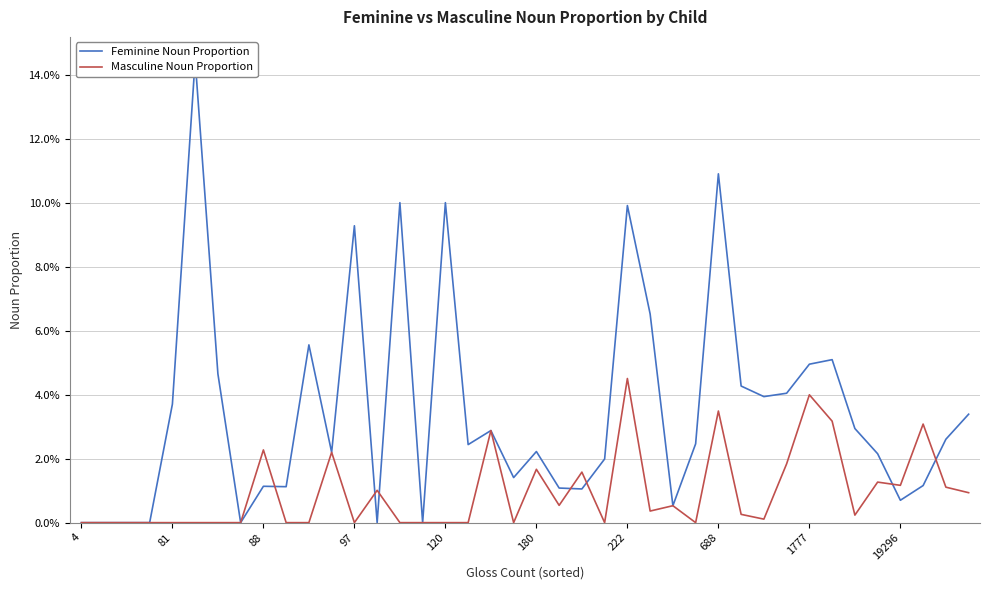

Between 39 and 33, which is larger?

33